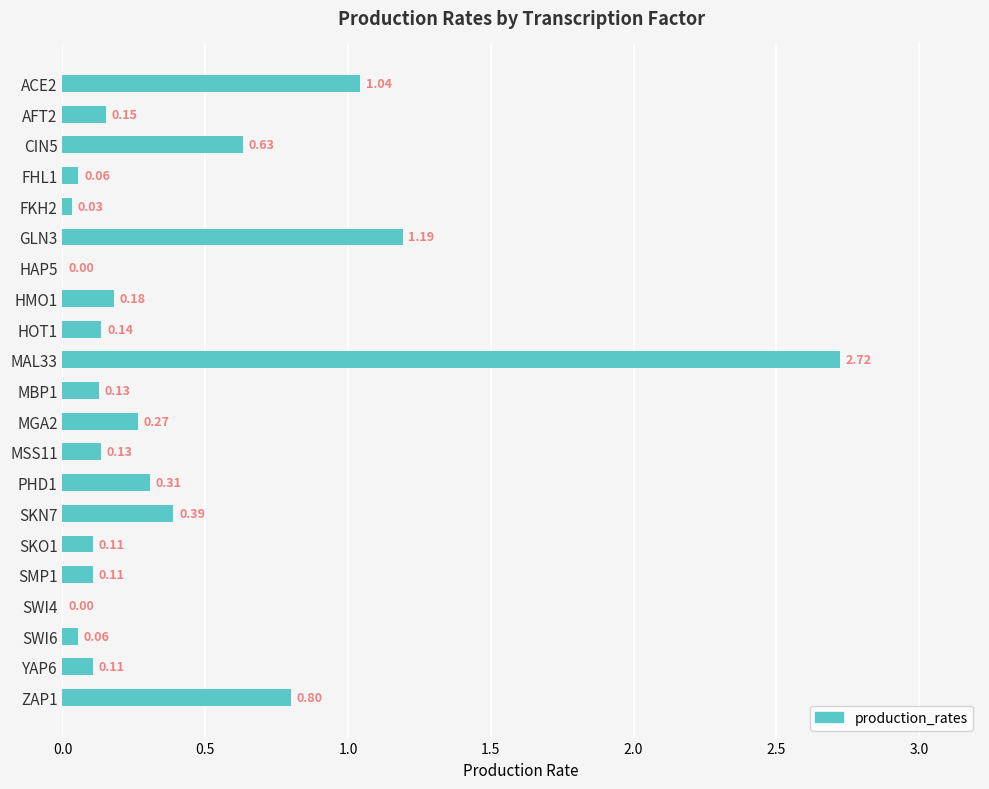

What is the change in value from PHD1 to ZAP1?

+0.5